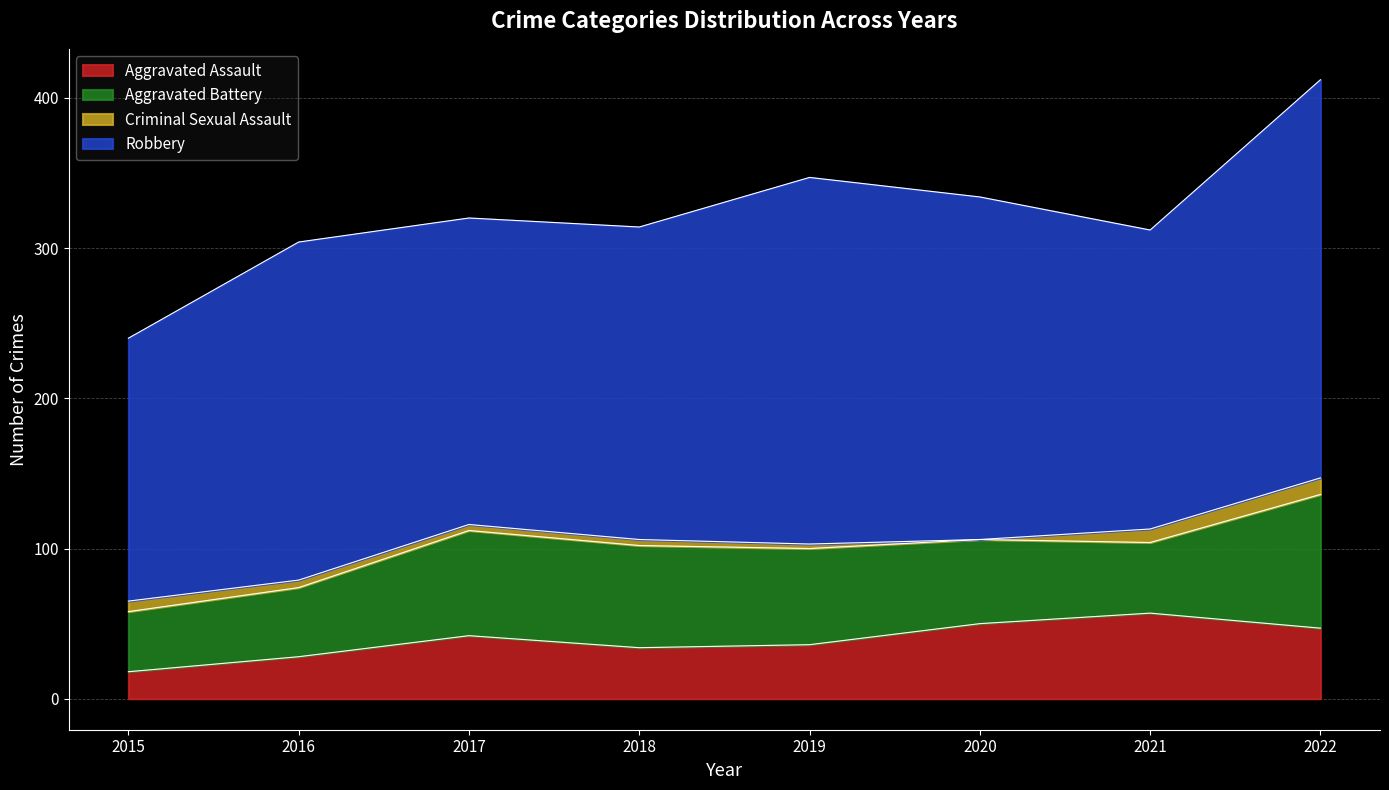

What is the spread (max minus min) of values at 2021?

190